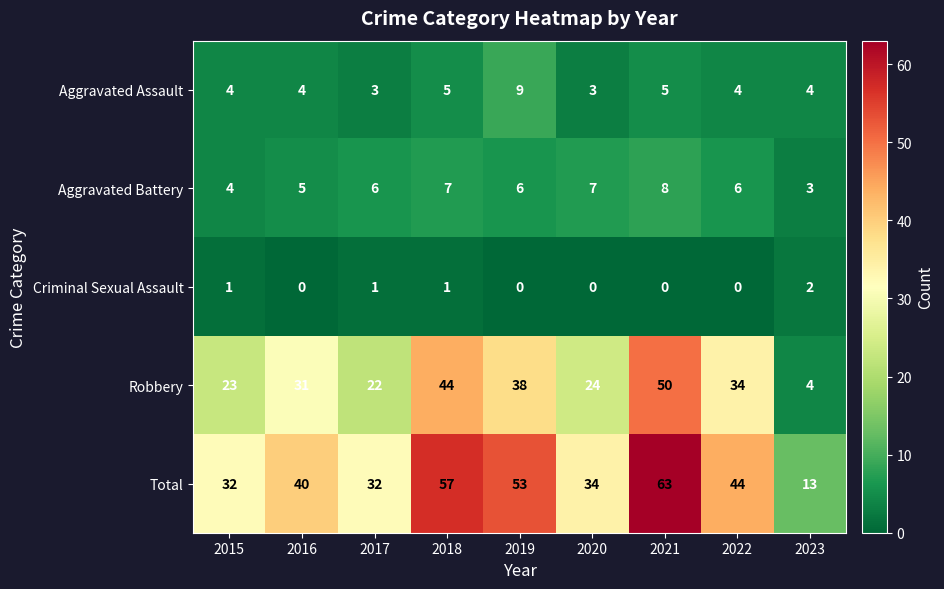

The value of Criminal Sexual Assault at 2023 is 2. True or false?

True